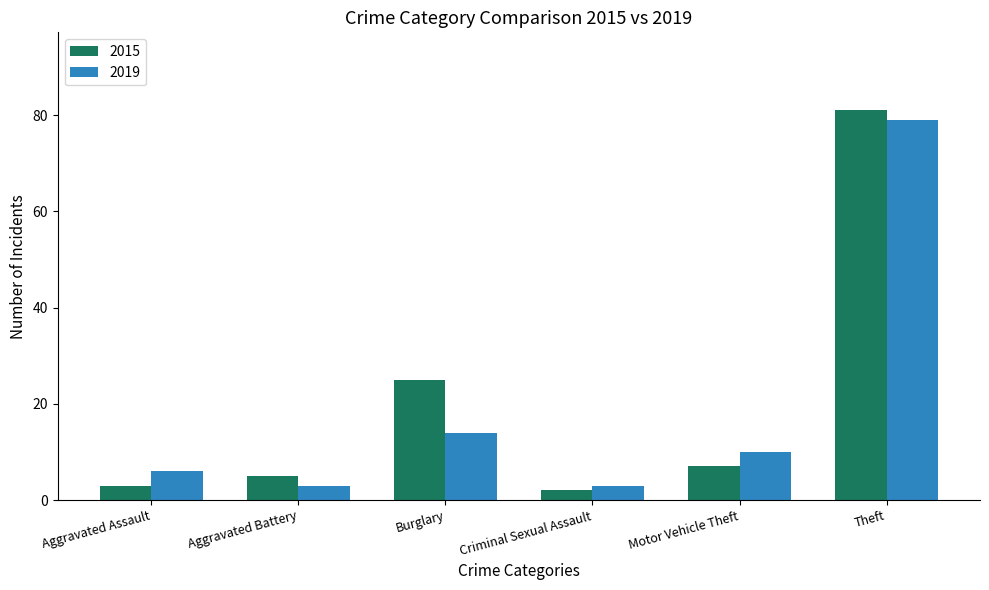

Is the value of 2019 at Theft greater than the value of 2015 at Theft?

No